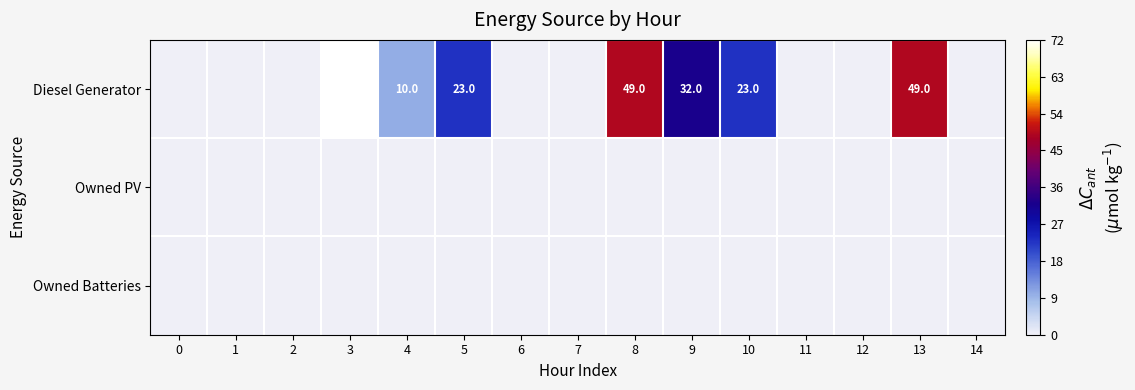

The value of Diesel Generator at 9 is 32. True or false?

True